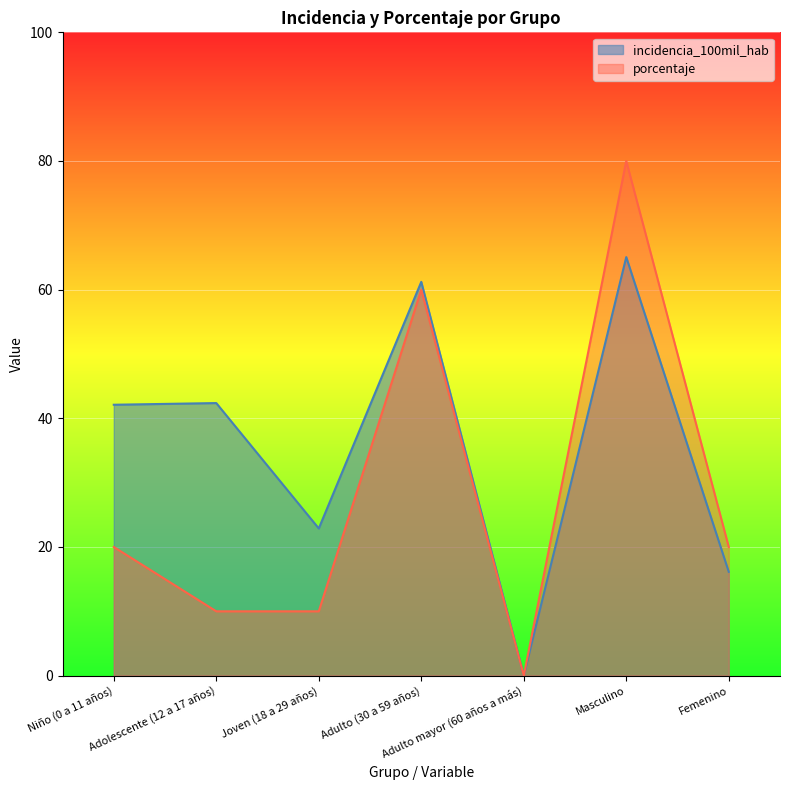

What is the label of the 6th point from the right?

Adolescente (12 a 17 años)